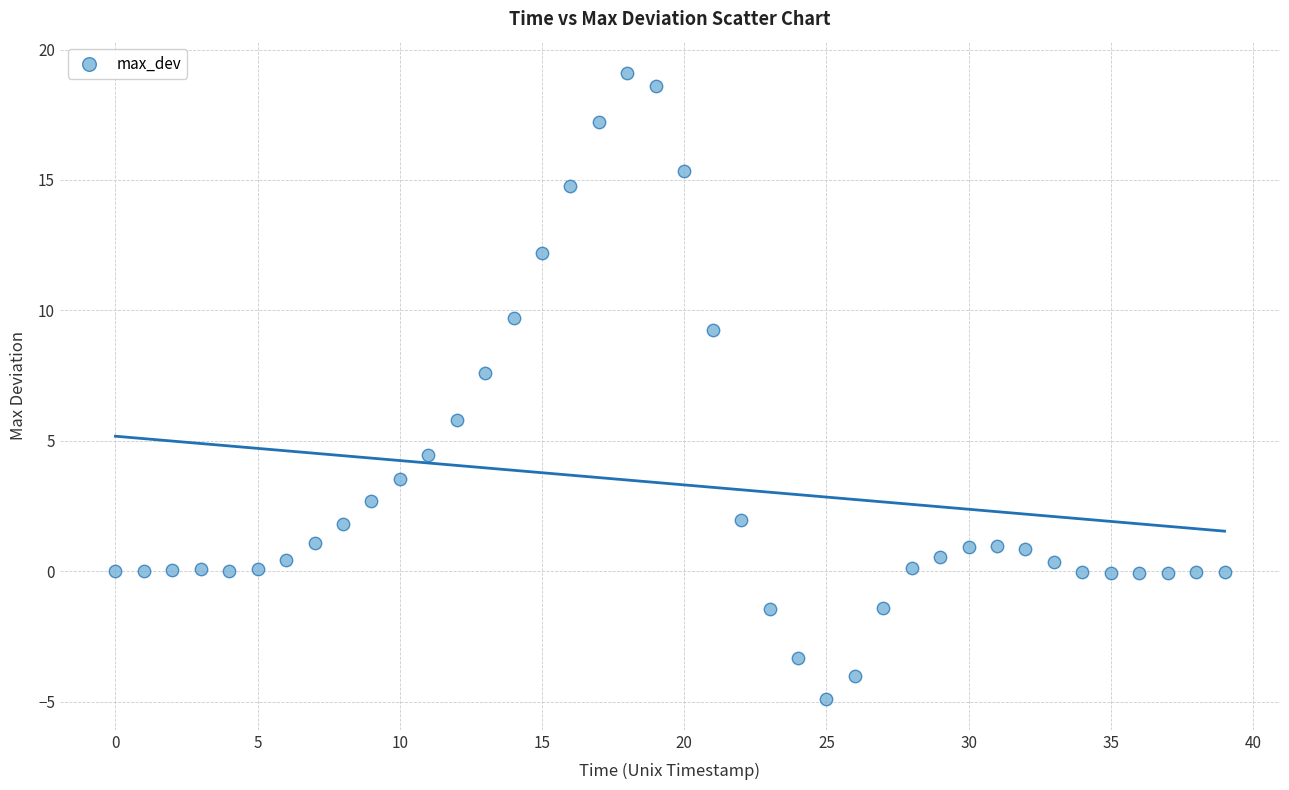

What Y value in the scatter plot is closest to 7?

7.6